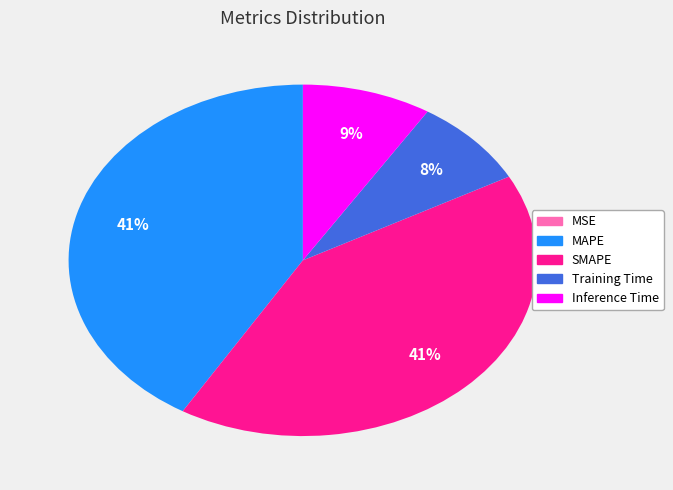

To the nearest percent, what is the average slice percentage?

20%